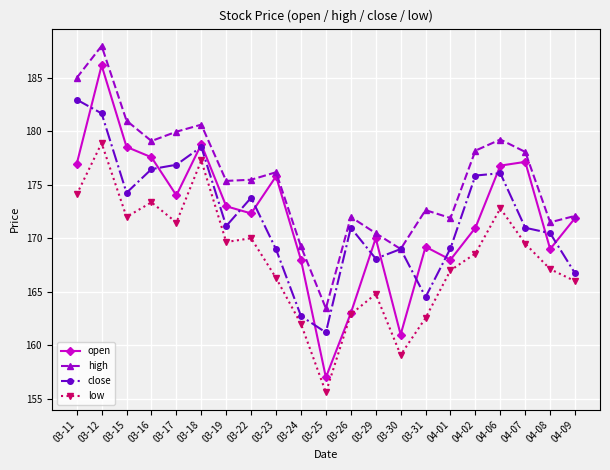

In close, how many points are higher than both neighbors (excluding endpoints)?

5